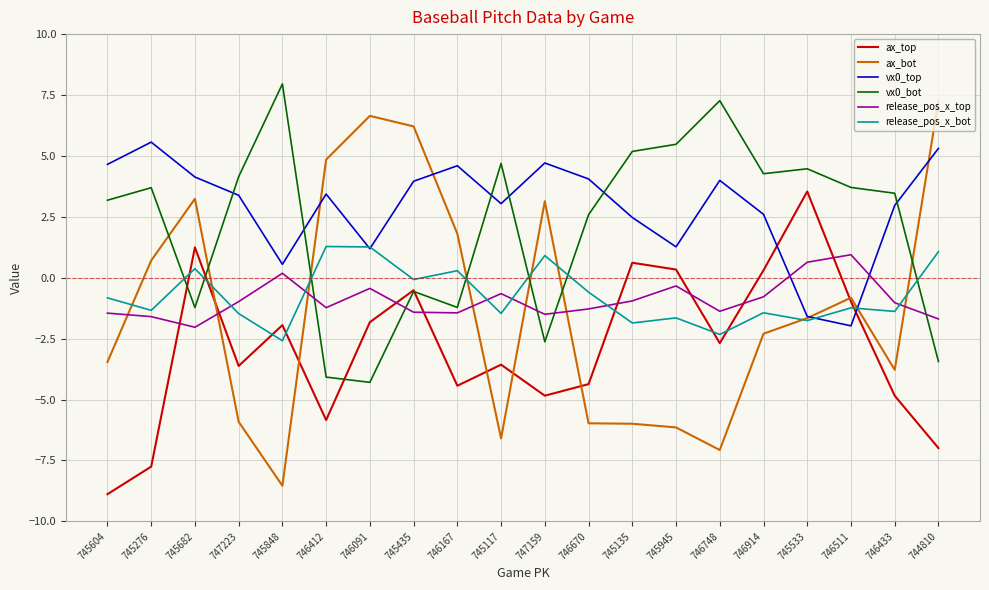

How many positive values does the ax_top series have?

5